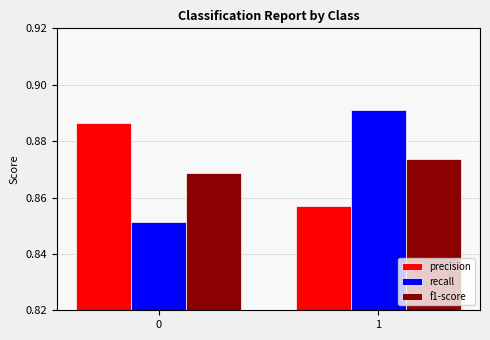

What is the sum of all precision values?

1.7